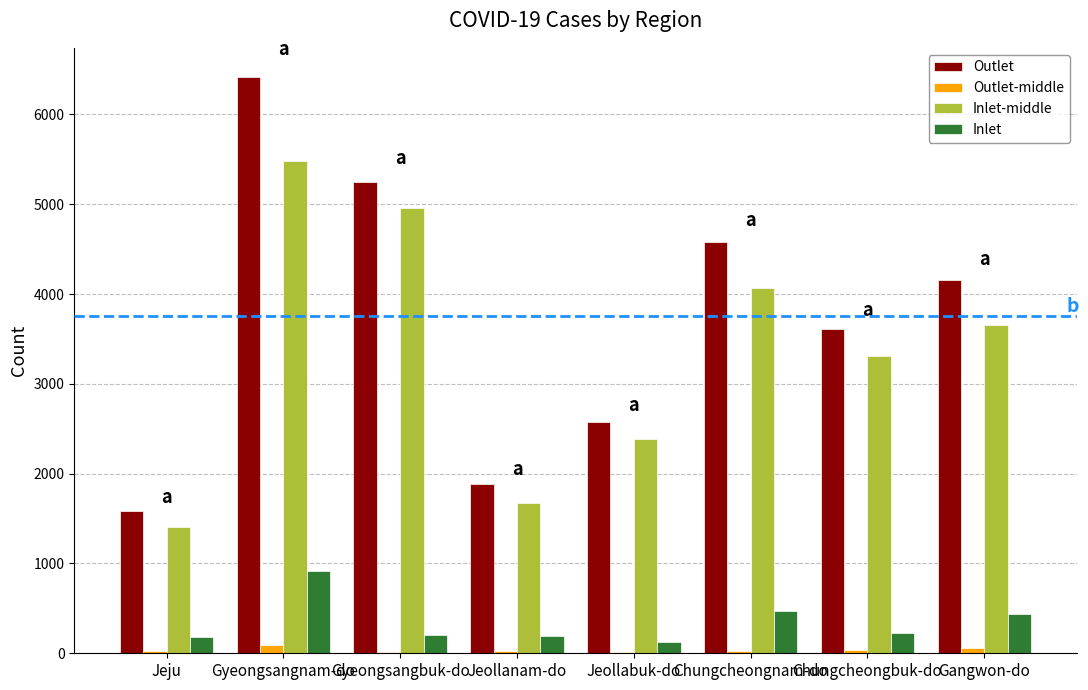

What is the greatest value displayed?

6421